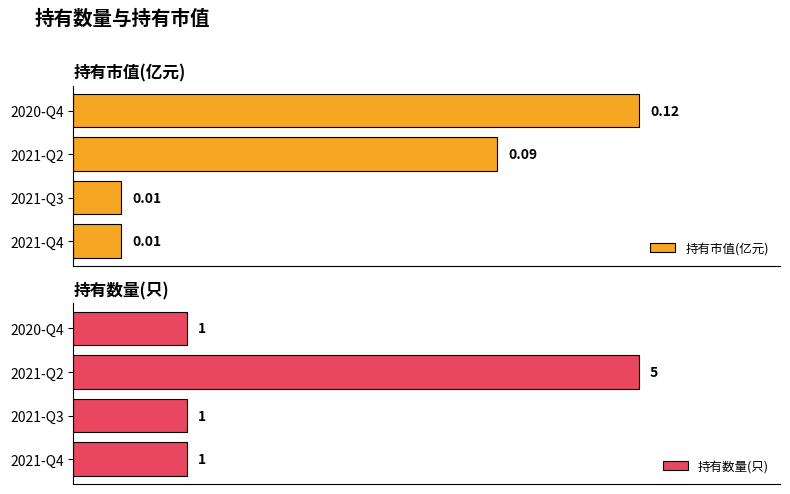

What is the difference between the maximum and minimum values in the 持有市值(亿元) series?

0.1